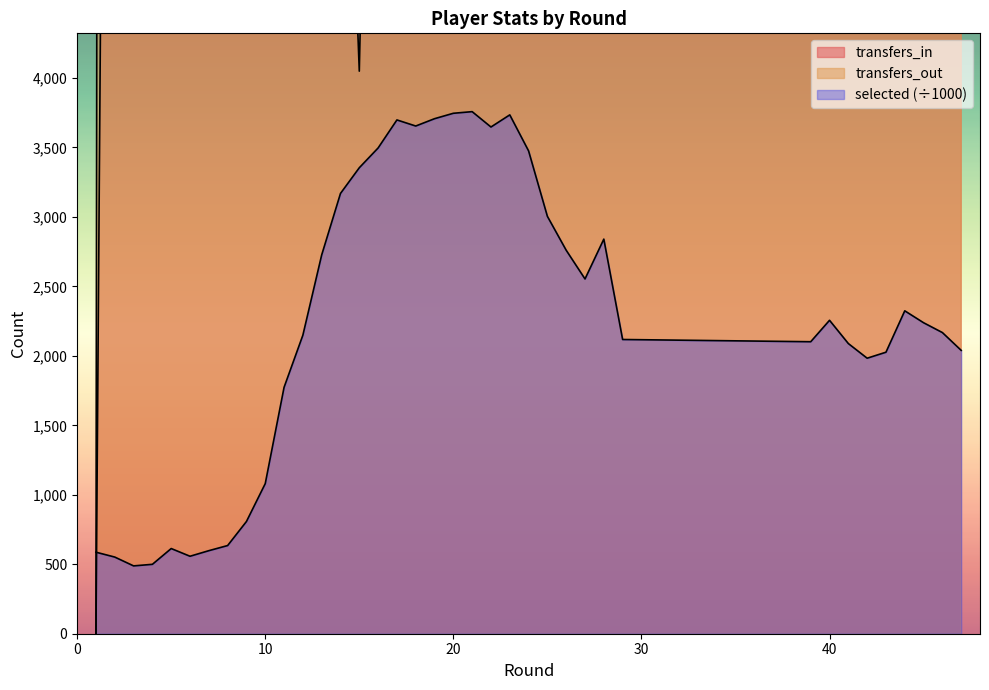

Which series changed the most between 13 and 21?

transfers_in